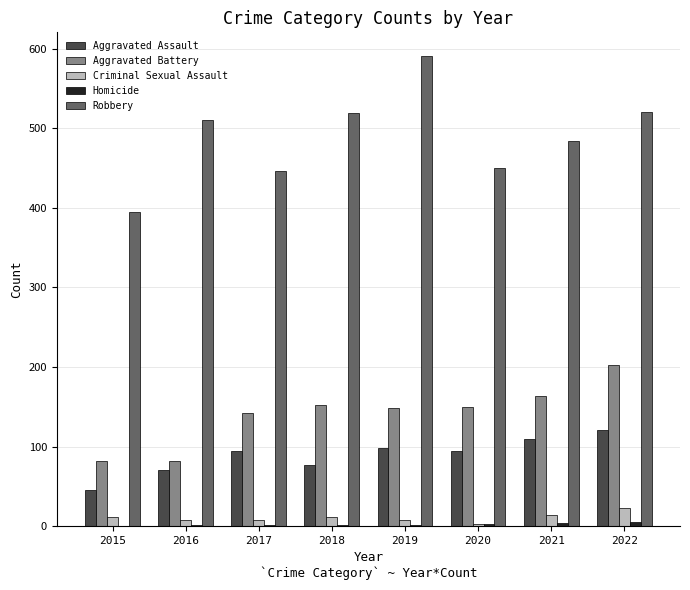

True or false: Aggravated Assault has a value of 130 at 2020.

False